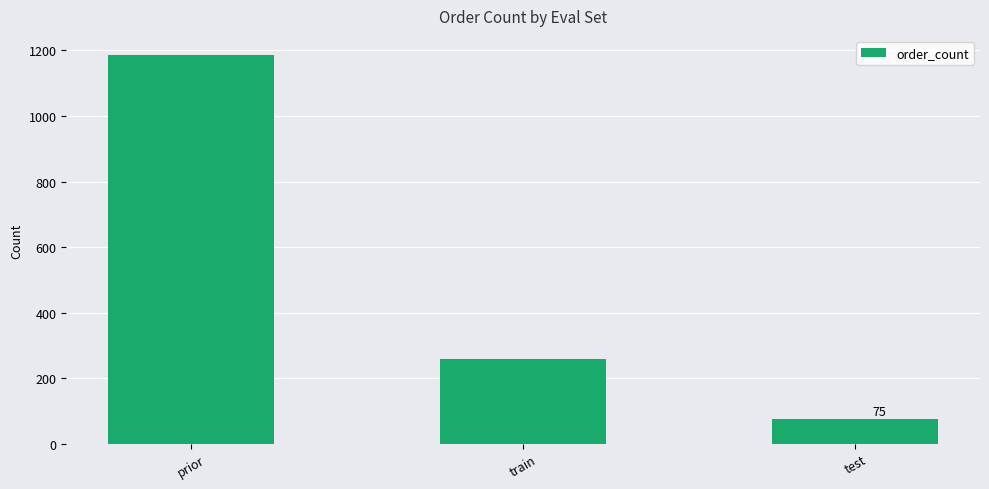

How many bars are there in total?

3